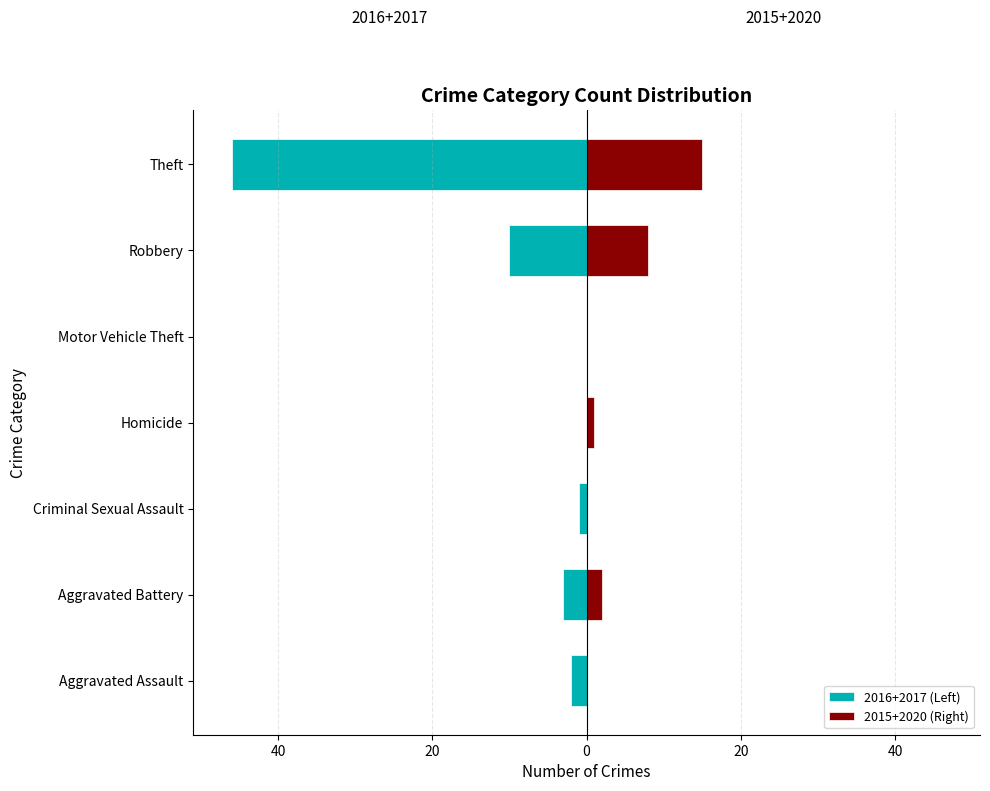

What is the difference between the maximum and minimum values in the 2016+2017 (Left) series?

46